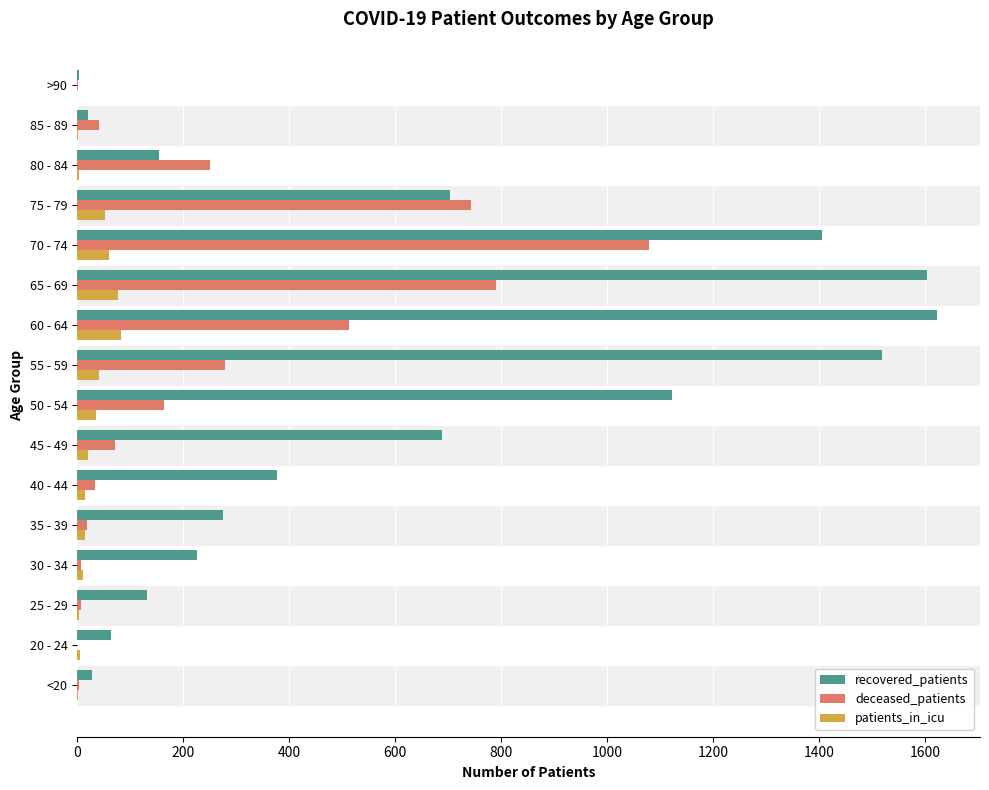

At which label is deceased_patients closest to 540?

60 - 64